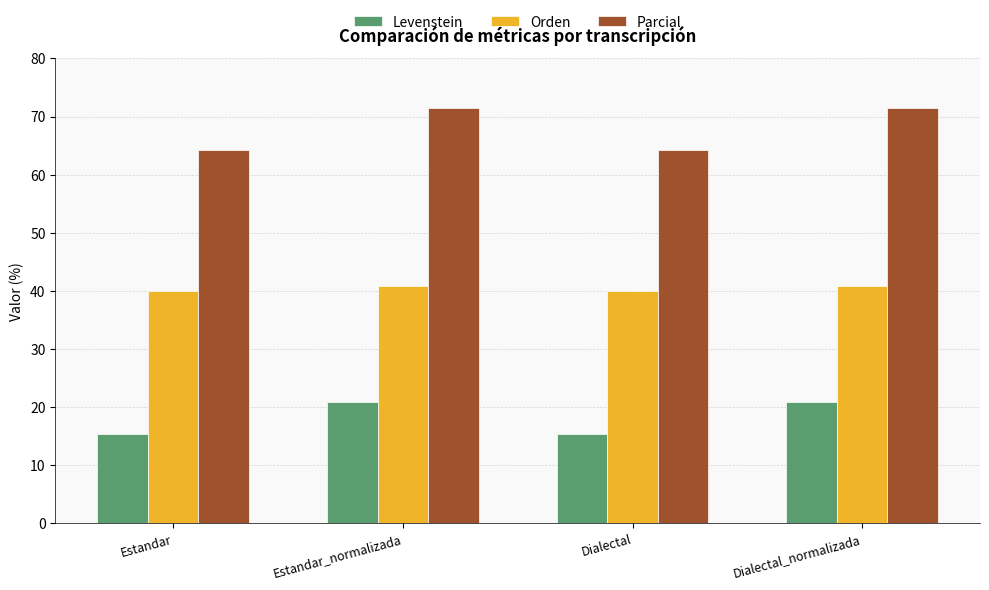

The value of Orden at Estandar is 40.0. True or false?

True